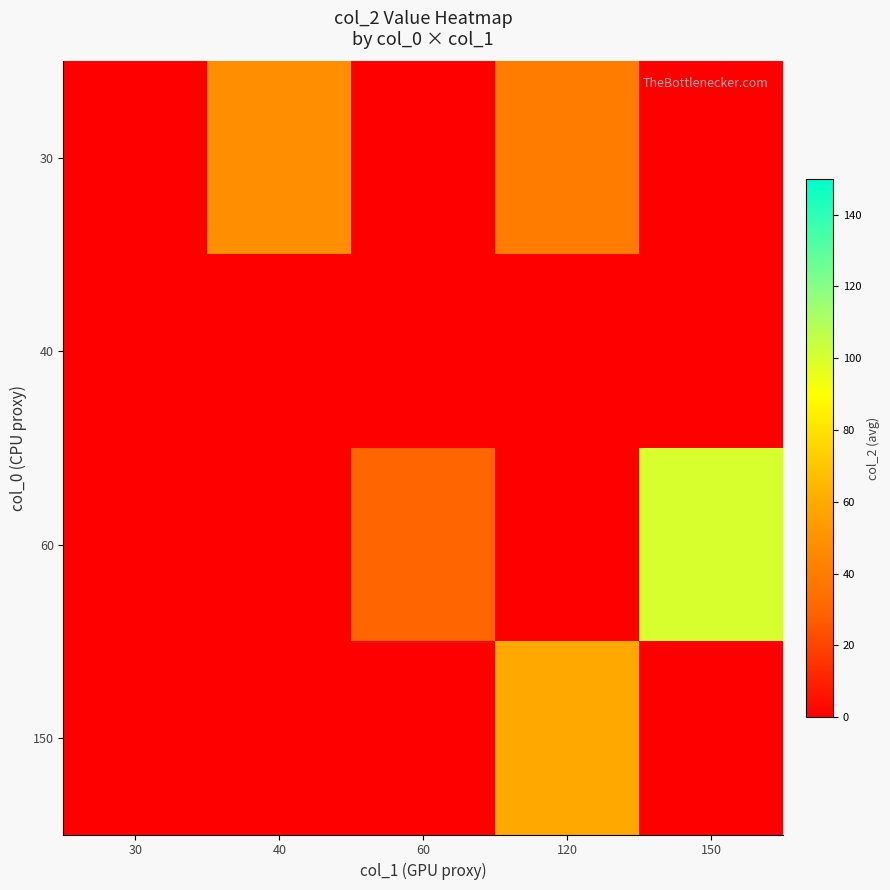

Reading left to right, extract all data points from this chart.

30: 30=0.0	40=48.5	60=0.0	120=40.0	150=0.0
40: 30=0.0	40=0.0	60=0.0	120=0.0	150=0.0
60: 30=0.0	40=0.0	60=30.0	120=0.0	150=100.0
150: 30=0.0	40=0.0	60=0.0	120=60.0	150=0.0